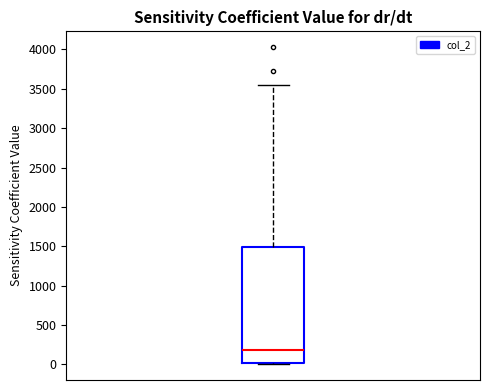

Transcribe this box plot: give where the median line is, the range the box spans, and where the two whiskers end, as read against the y-axis. The values are not printed on the chart, so give them approximately, as read against the axis.

median 200, box 0 to 1500, whiskers 0 to 3550